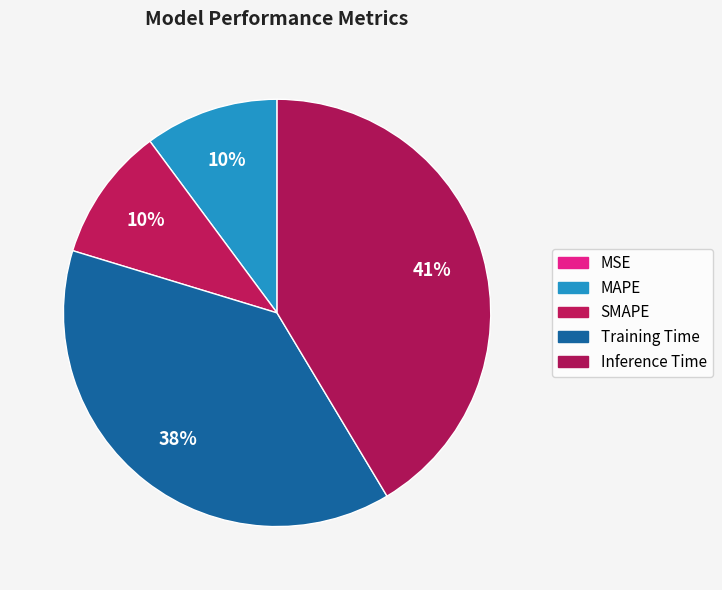

To the nearest percent, what is the average slice percentage?

20%